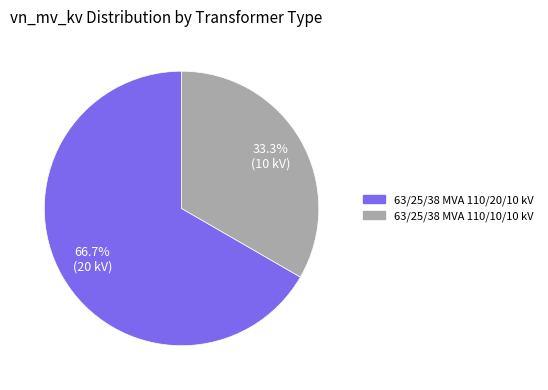

Which slice represents more than half of the pie?

63/25/38 MVA 110/20/10 kV